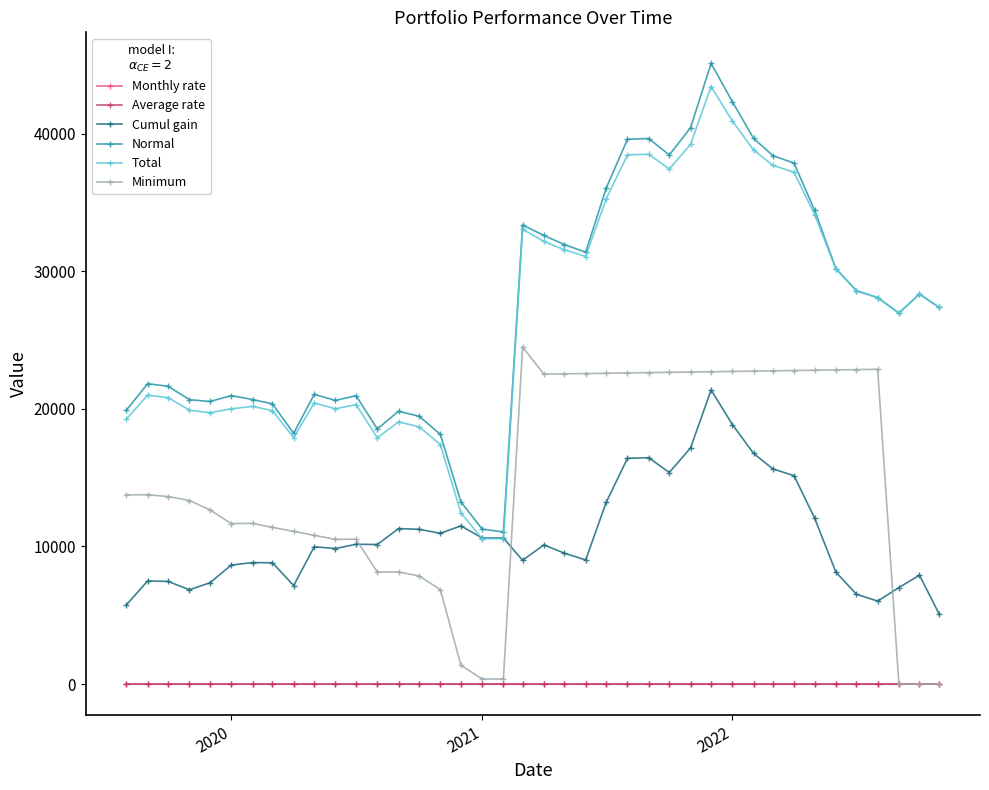

How many distinct data groups are displayed?

6